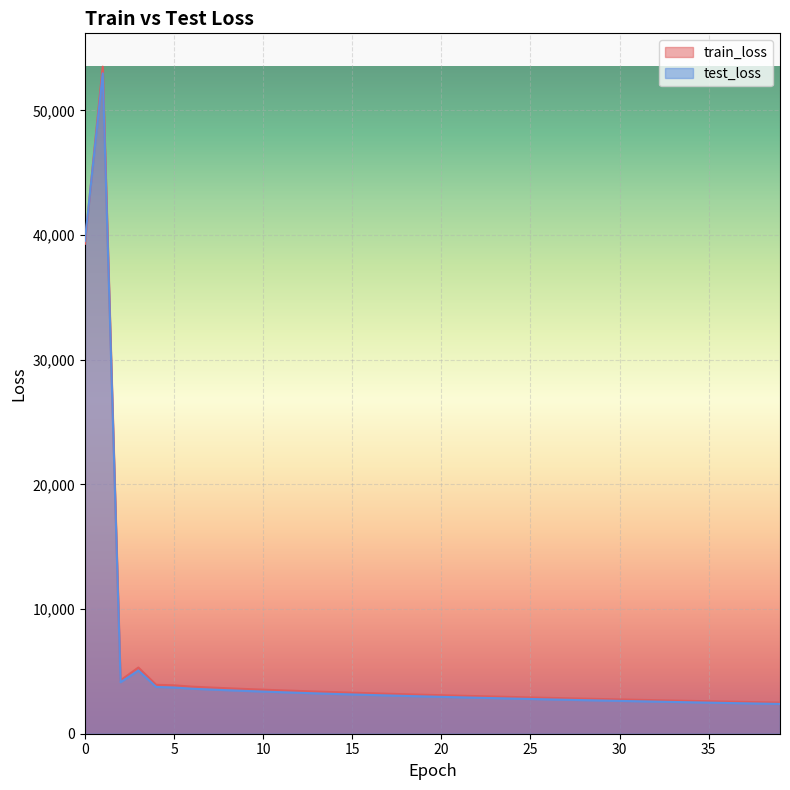

What is the total value across all series at 1?

106466.4